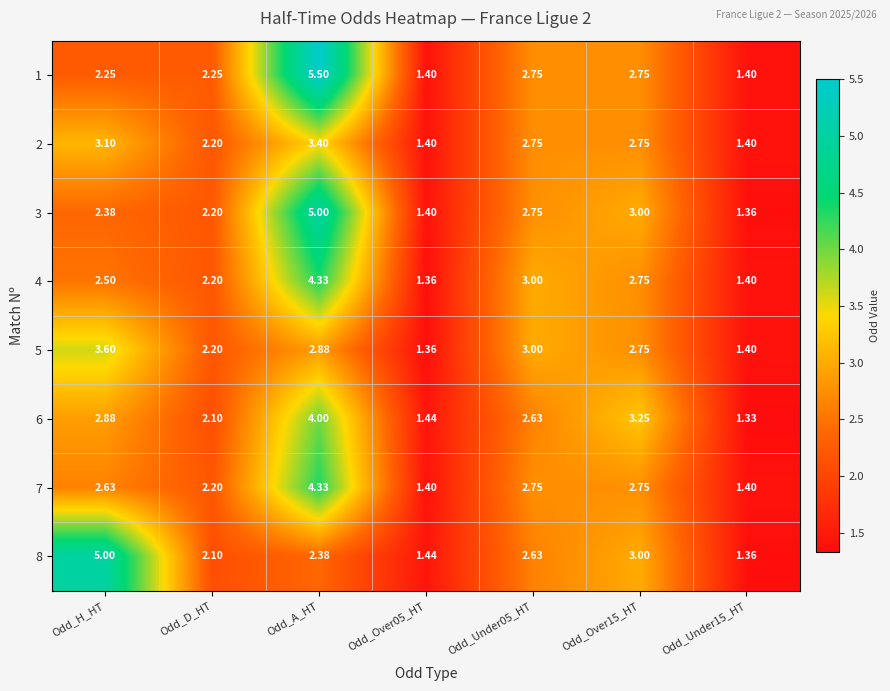

How many distinct data groups are displayed?

8